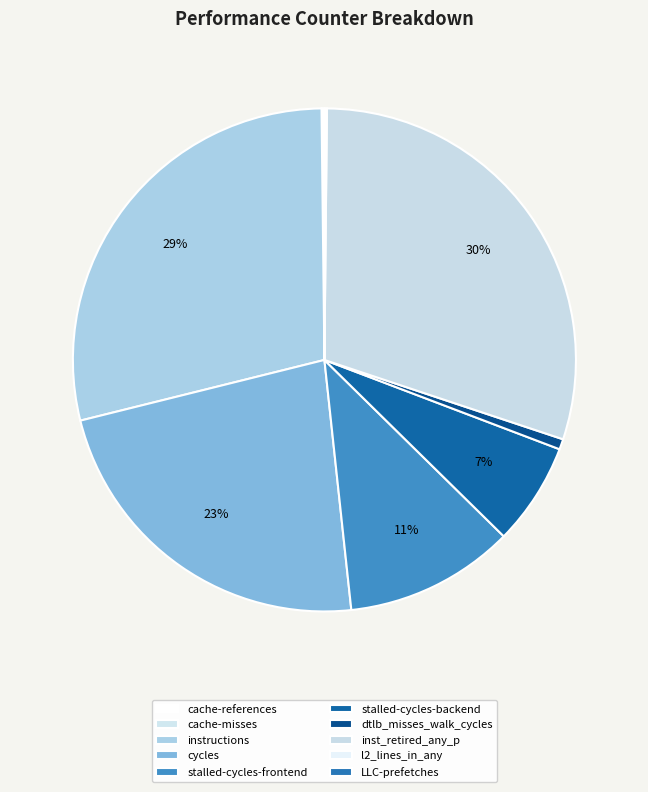

How many slices are in this pie chart?

10